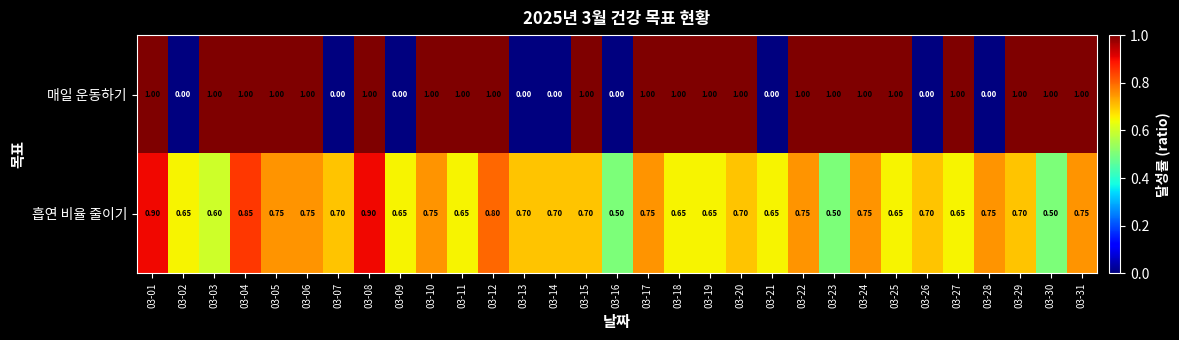

Is the value of 매일 운동하기 at 03-20 greater than the value of 흡연 비율 줄이기 at 03-03?

Yes